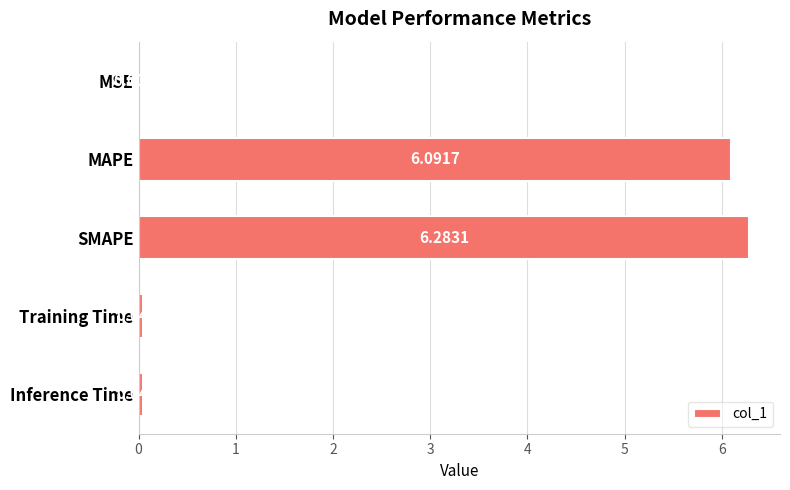

Where is the data nearest to the value 3?

Inference Time